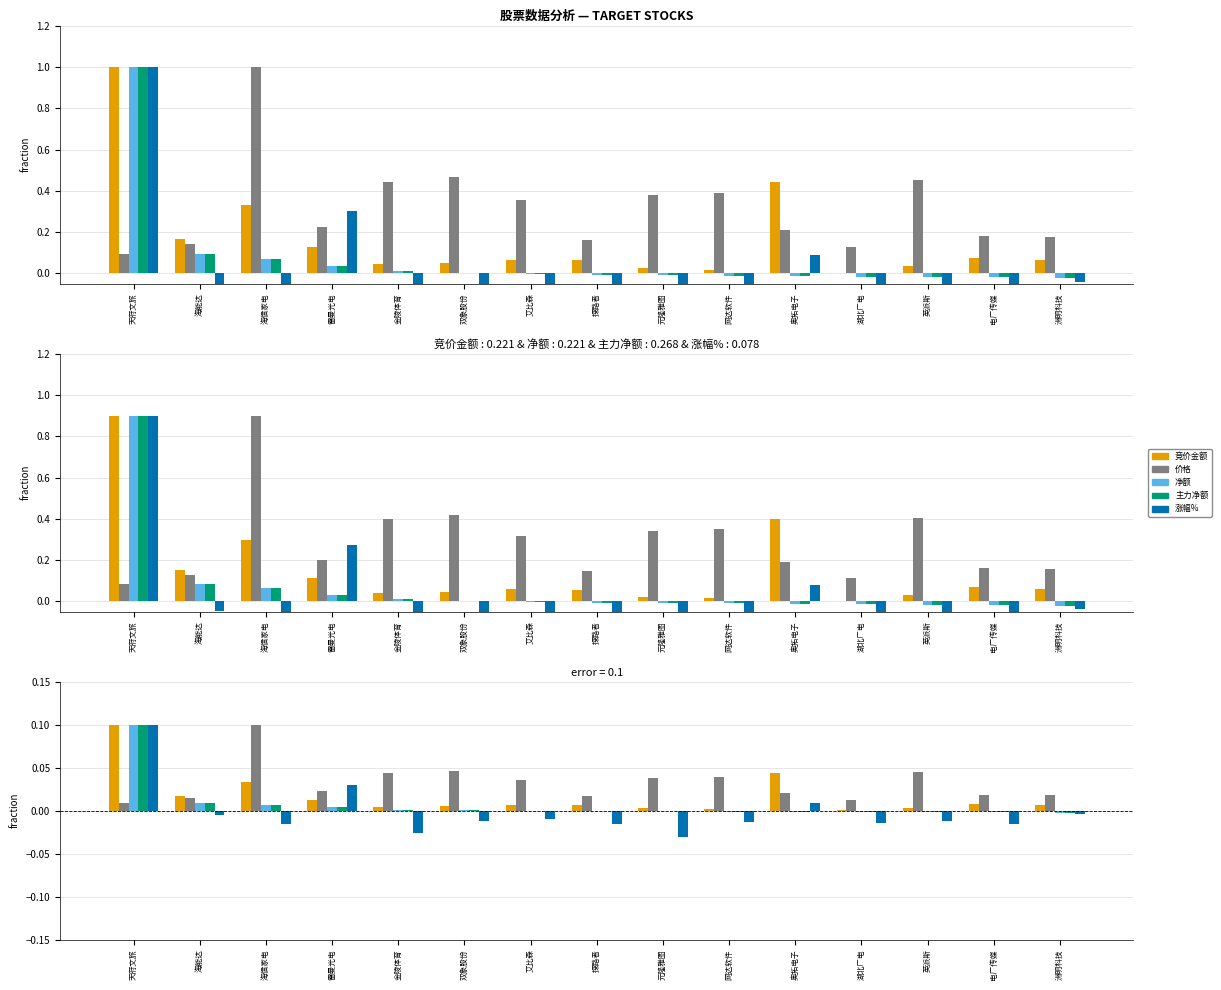

How many groups of bars are there?

15